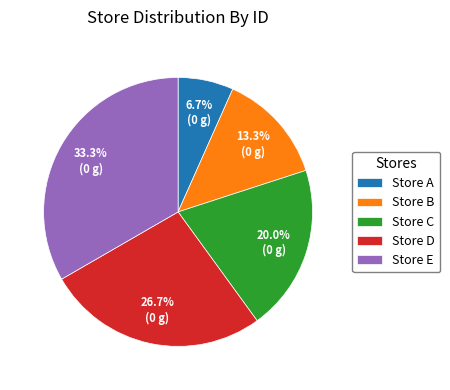

Which category has the smallest portion of the pie?

Store A